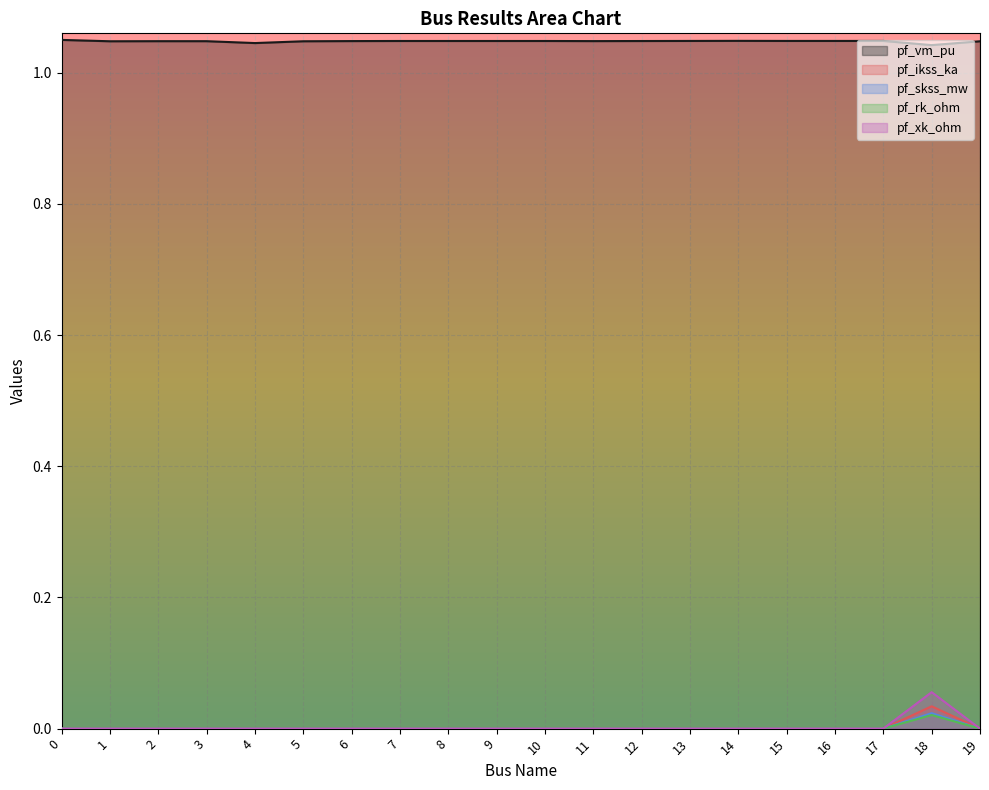

What is the spread (max minus min) of values at 8?

1.0